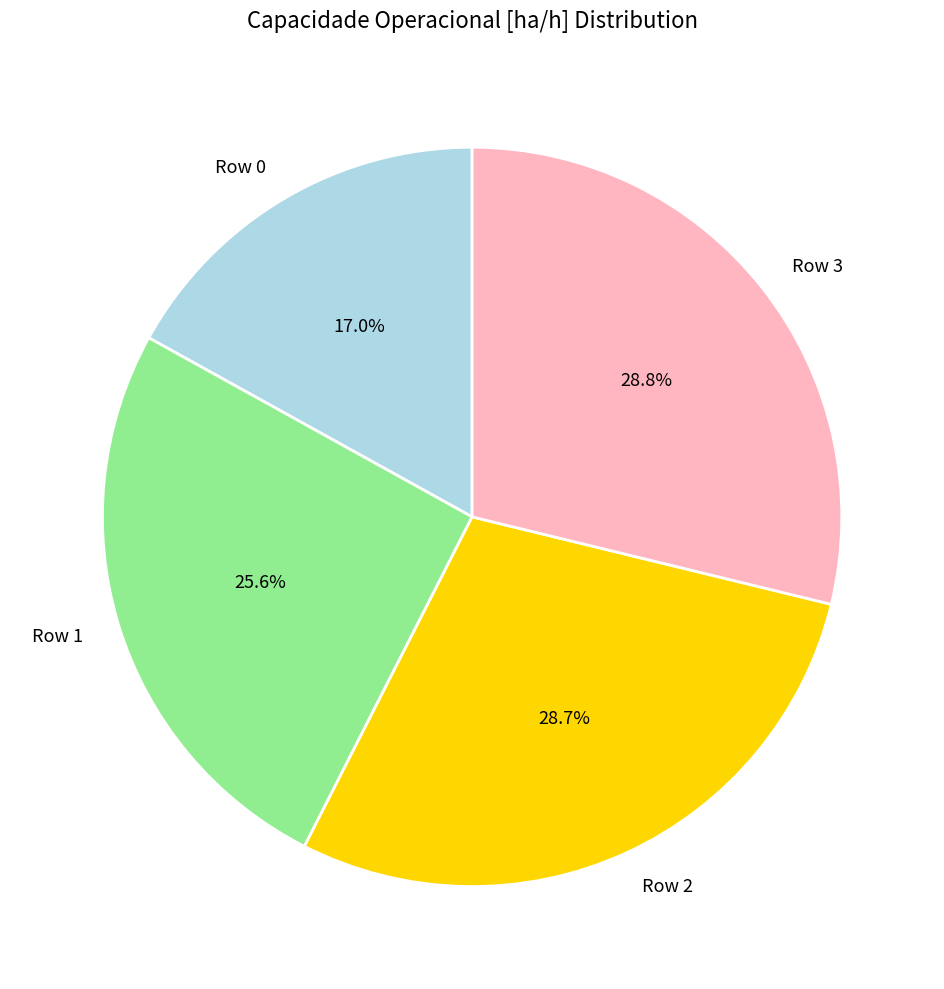

Combined, do Row 2 and Row 3 account for over 50%?

Yes